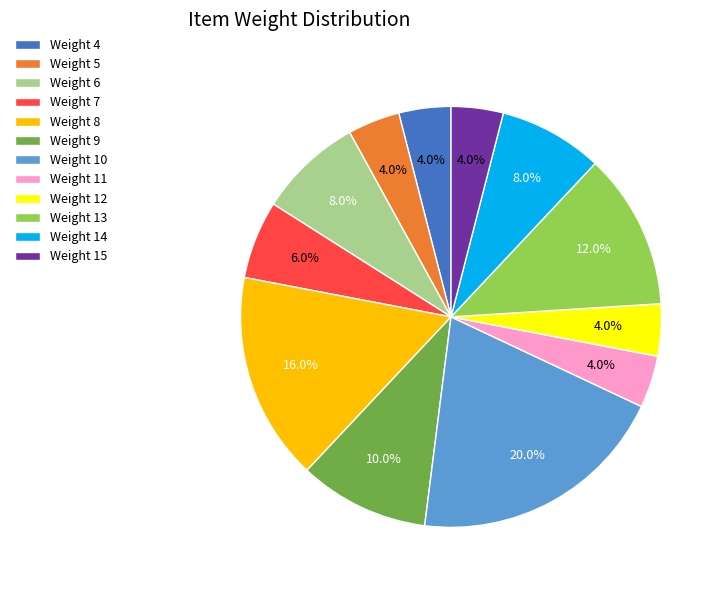

Which slice is the largest?

Weight 10